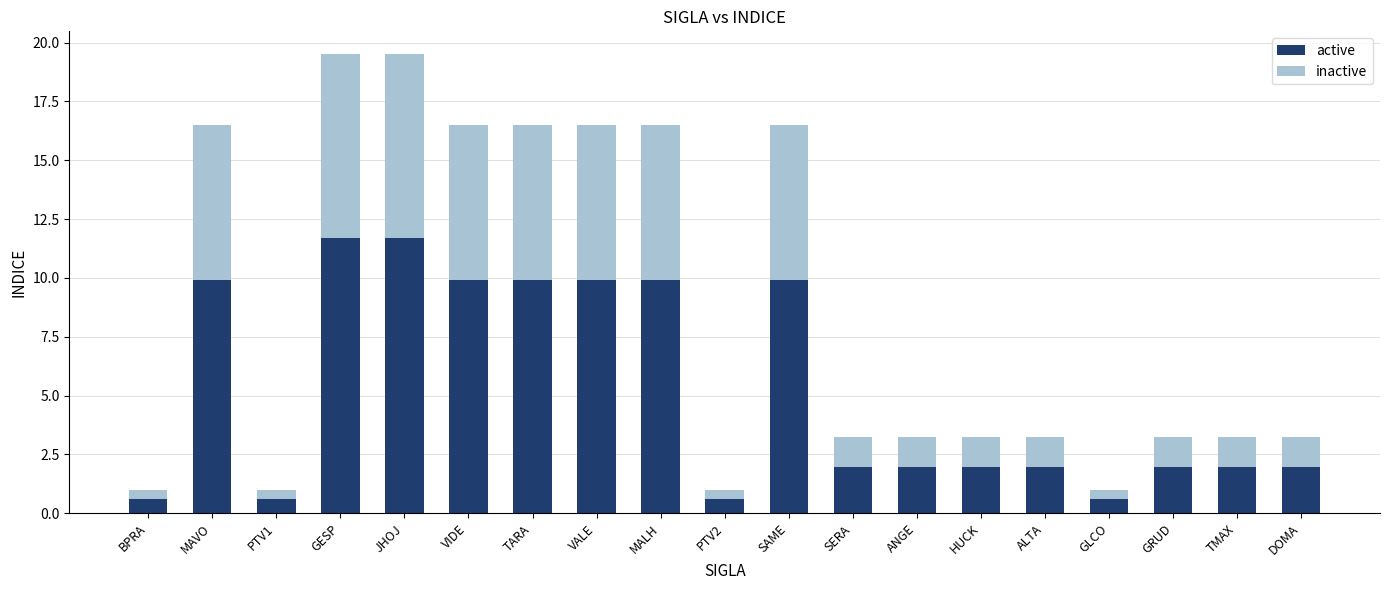

The value of active at TARA is 16.7. True or false?

False